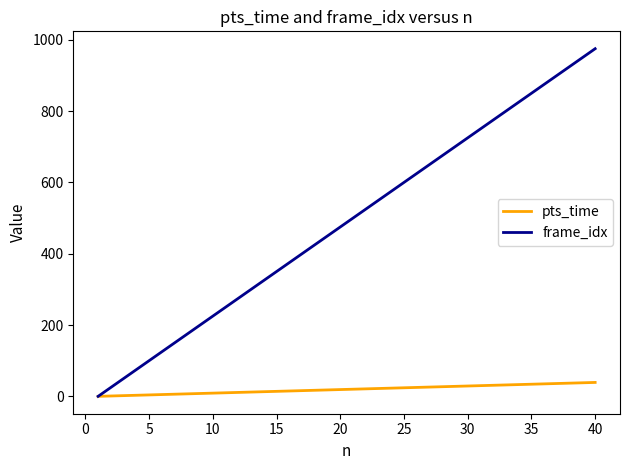

Which series has the largest total across all categories?

frame_idx